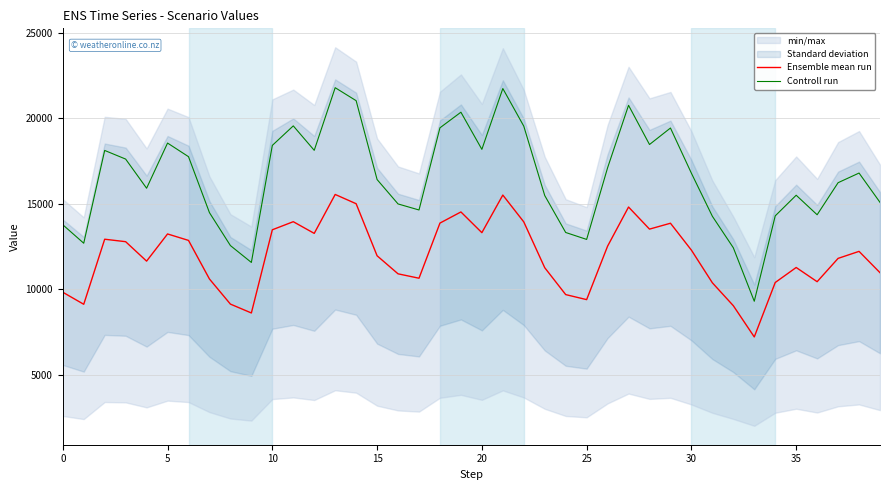

True or false: Controll run and Ensemble mean run intersect in this chart.

False